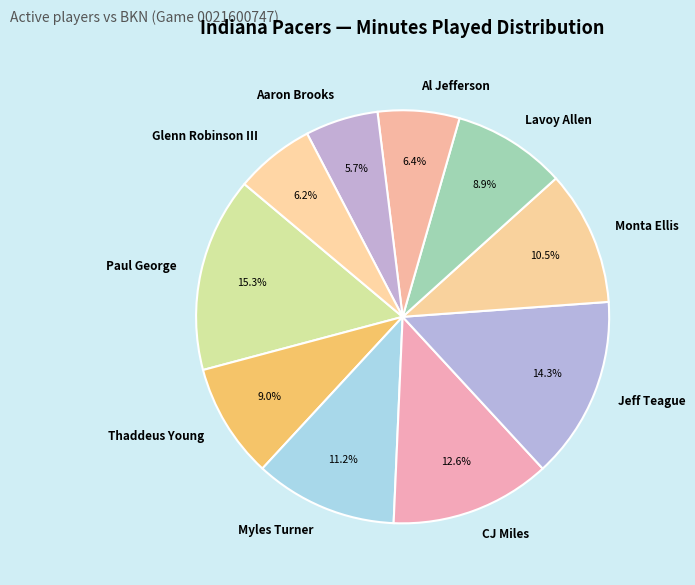

True or false: Jeff Teague accounts for 14% of the total.

True